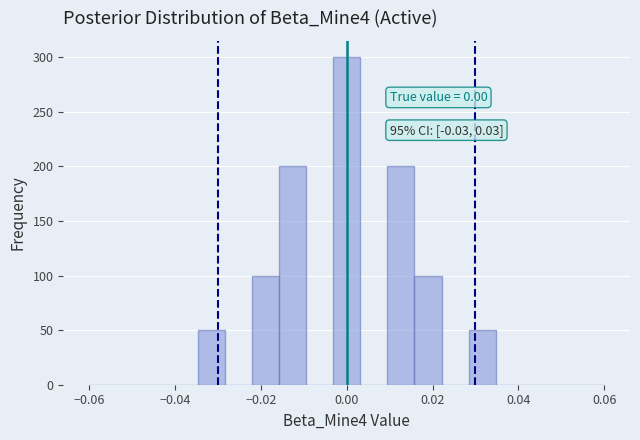

Around what value on the x-axis is the tallest bar? Give the approximate position of its centre, as read against the axis.

0.000